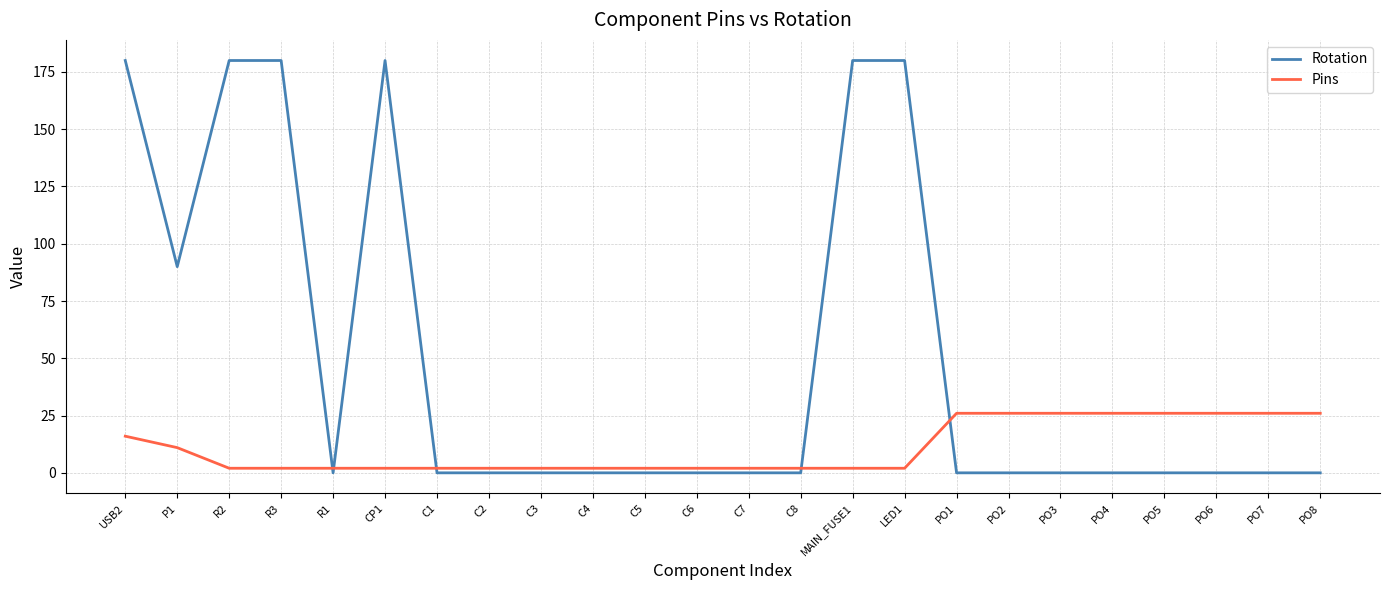

True or false: Rotation and Pins cross at least once.

True